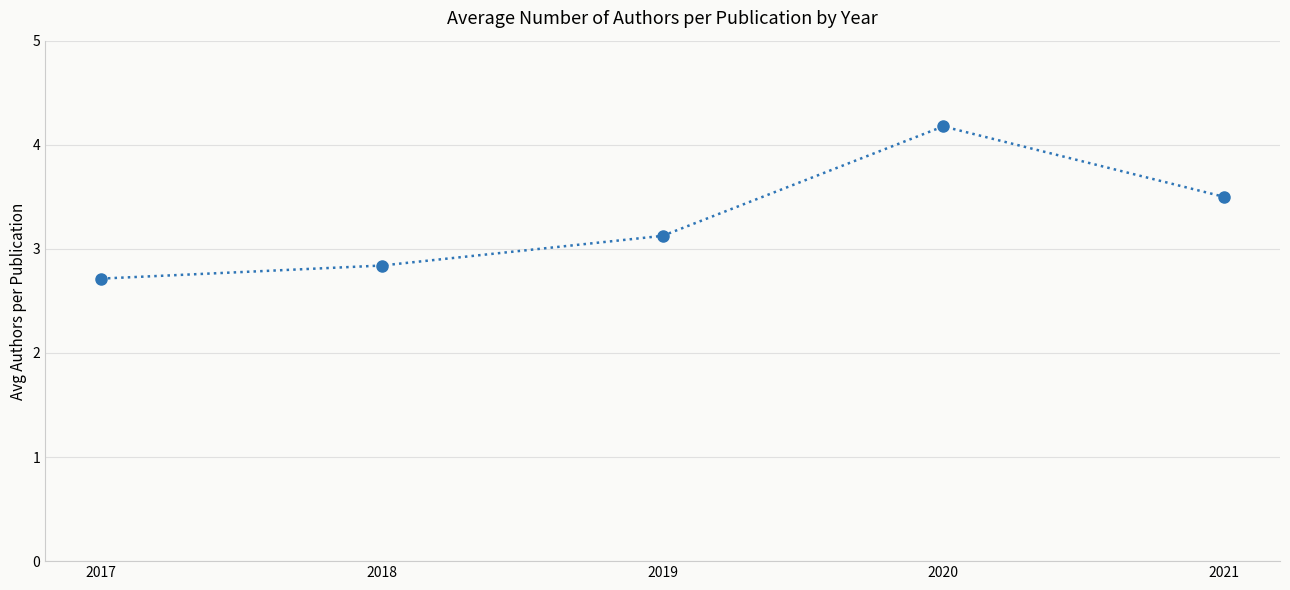

Where does the data first go above 3?

2019